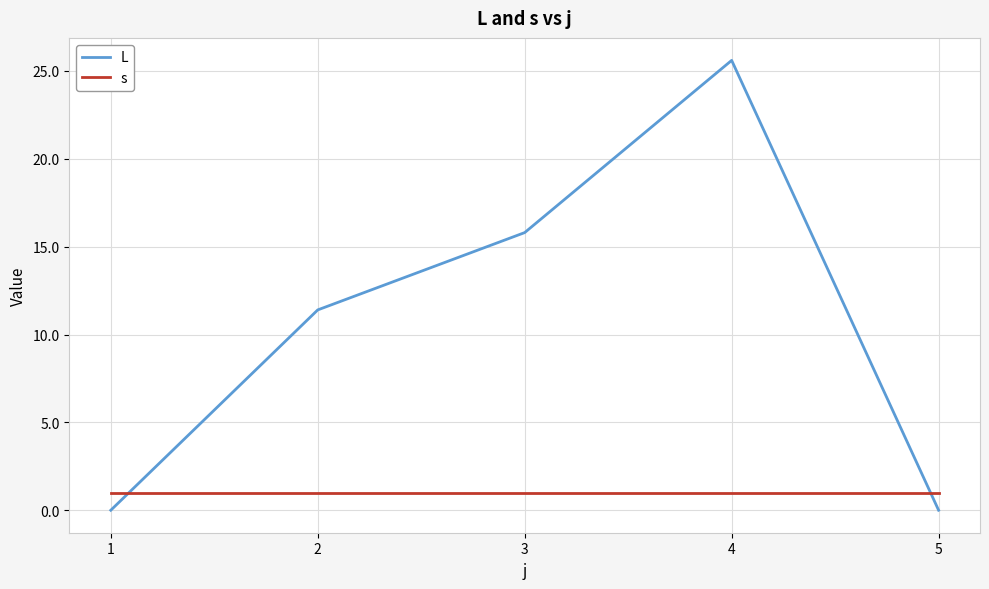

What is the total value across all series at 5?

1.0